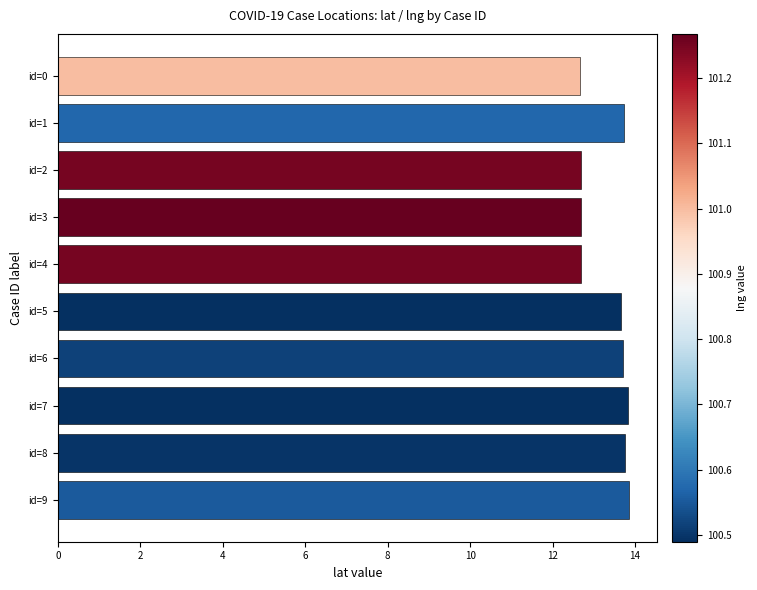

What is the change in value from id=0 to id=6?

+1.0